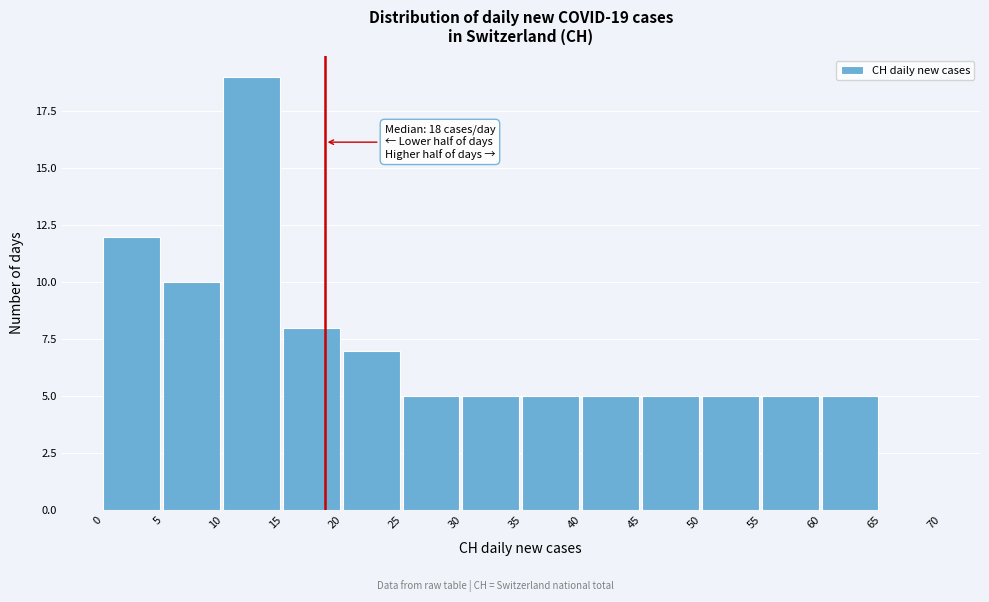

Which range on the x-axis has the tallest bar?

10 to 15